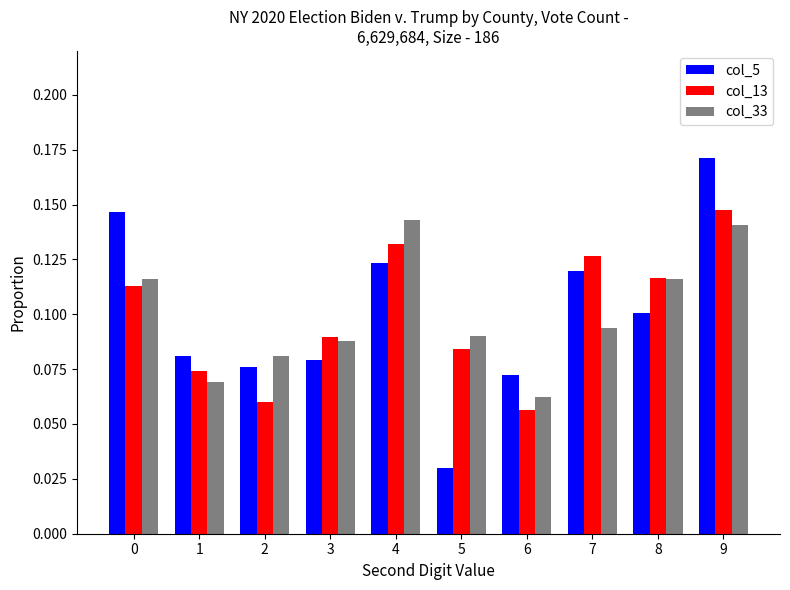

Rank the series by their maximum value, from lowest to highest.

col_33, col_13, col_5